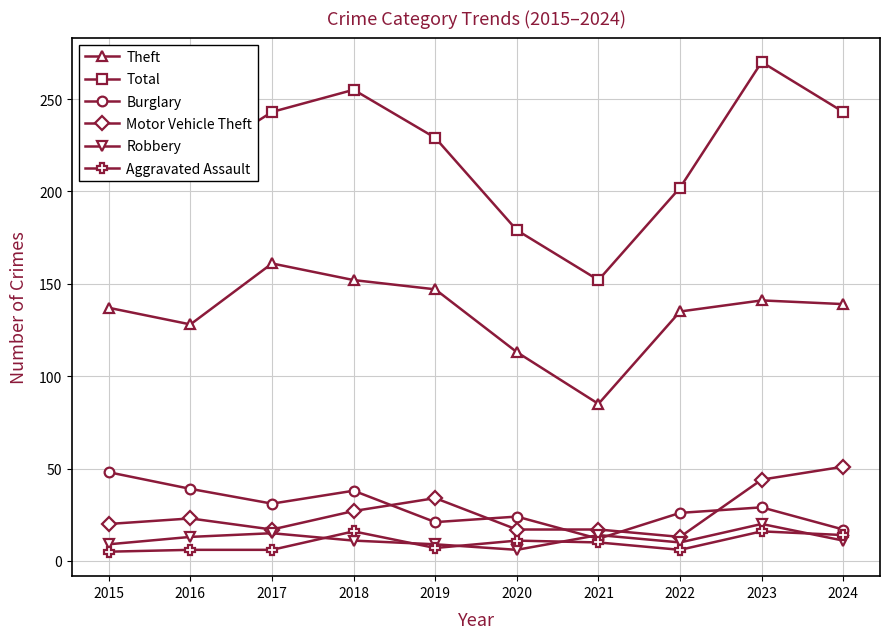

At which label is Motor Vehicle Theft closest to 32?

2019